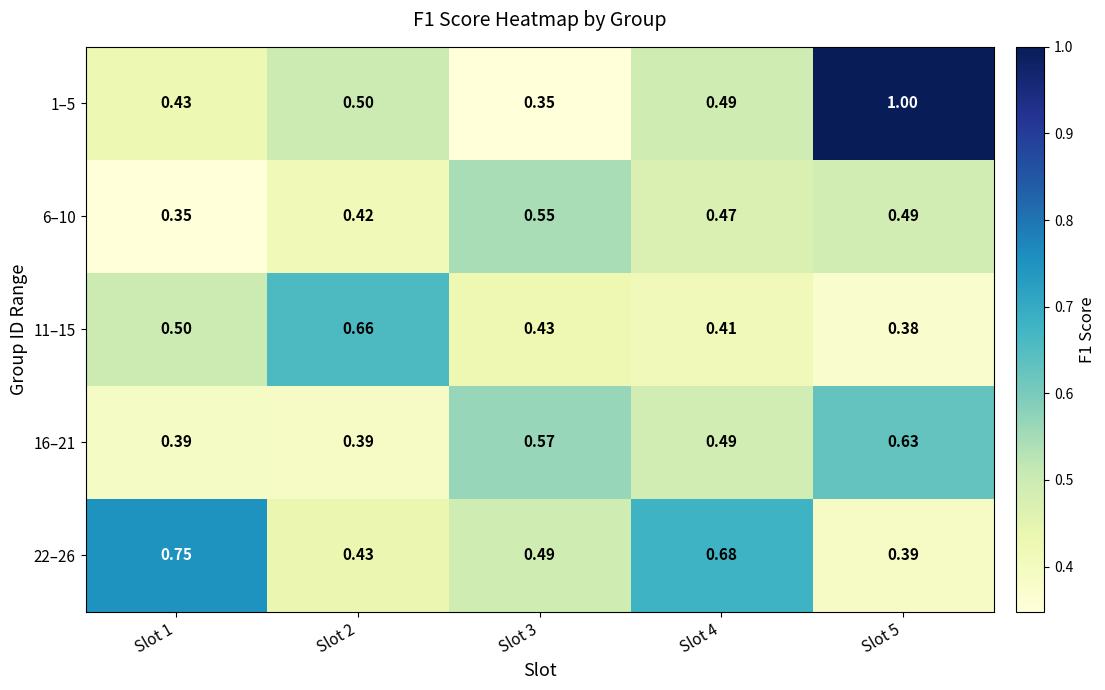

Is the value of 22–26 at Slot 1 greater than the value of 11–15 at Slot 4?

Yes